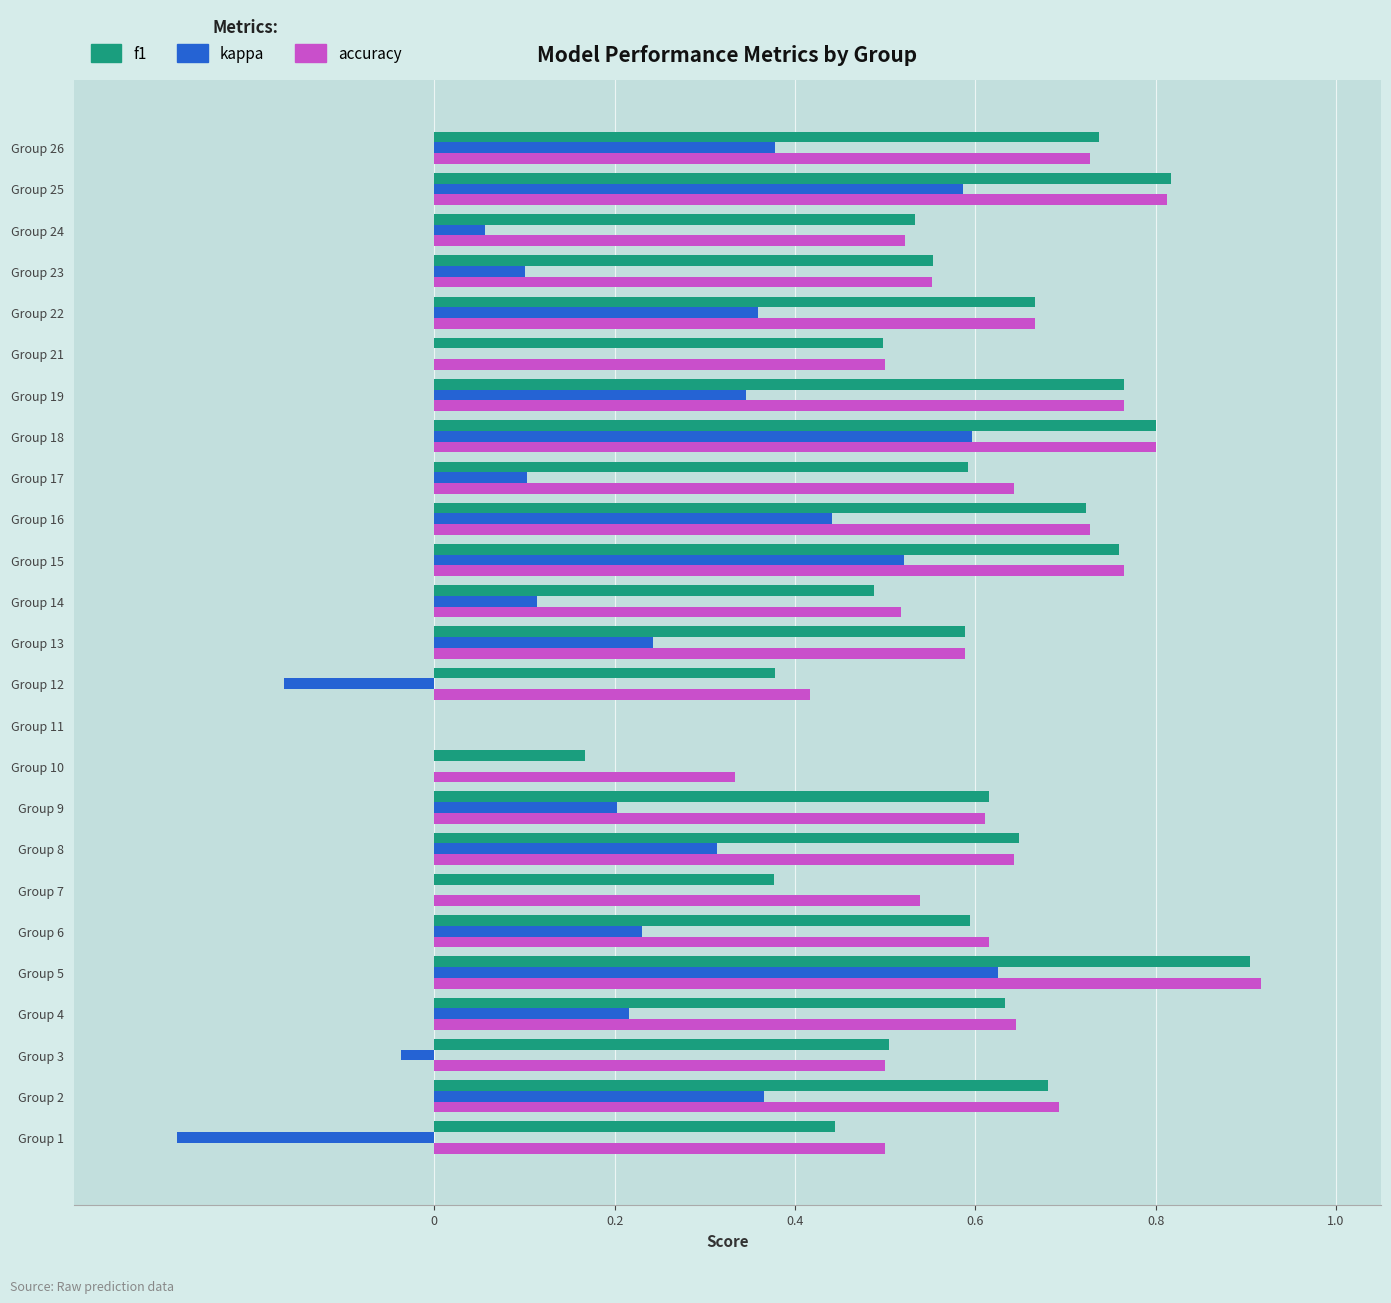

What is the total value across all series at Group 22?

1.7